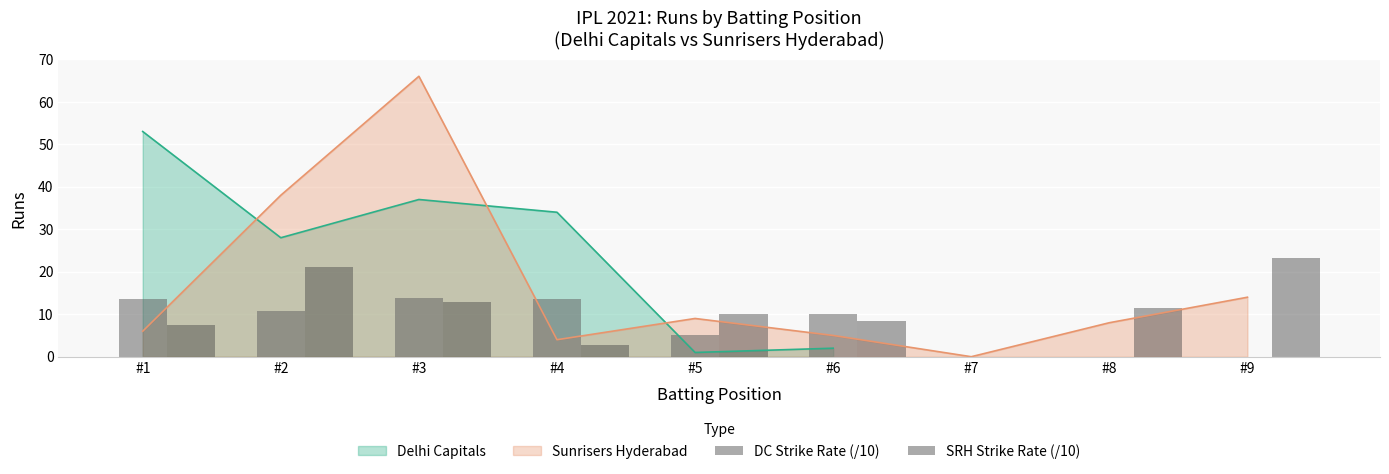

True or false: Delhi Capitals has a value of 34 at #4.

True